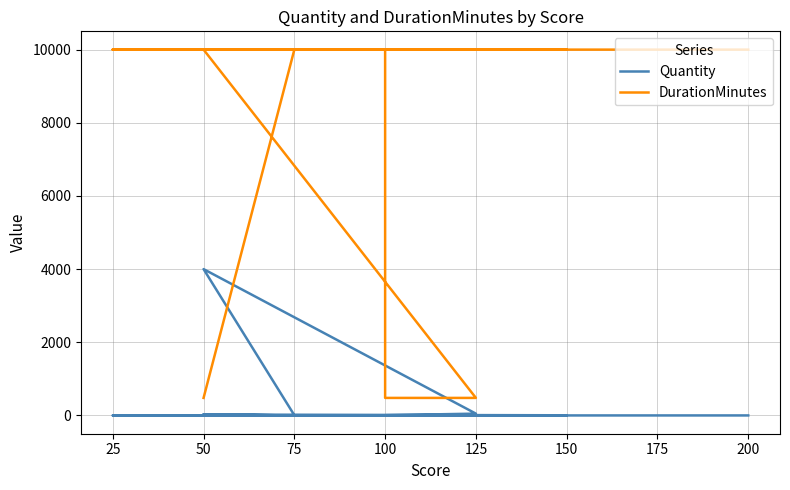

Rank the series by their maximum value, from highest to lowest.

DurationMinutes, Quantity